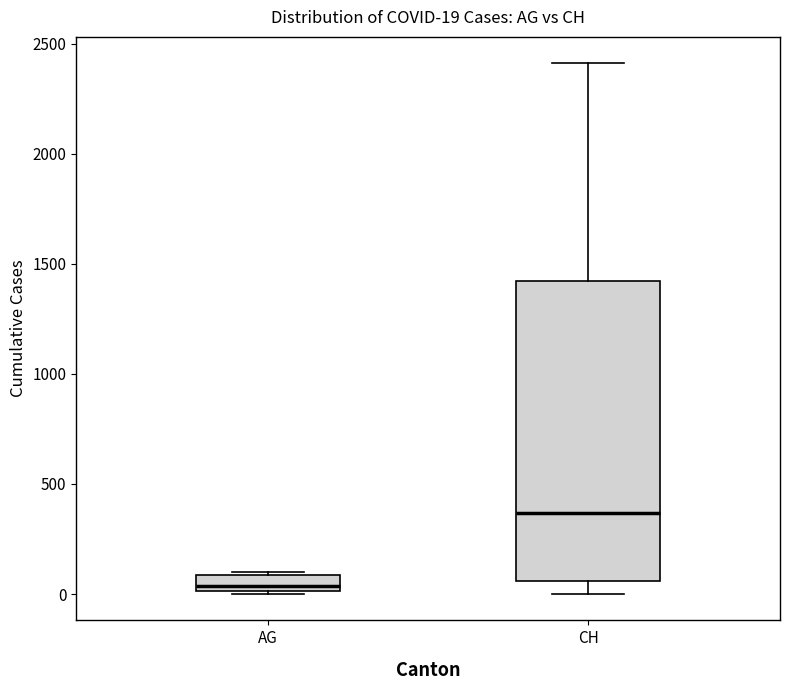

Which box is the tallest, from its lower edge to its upper edge?

CH